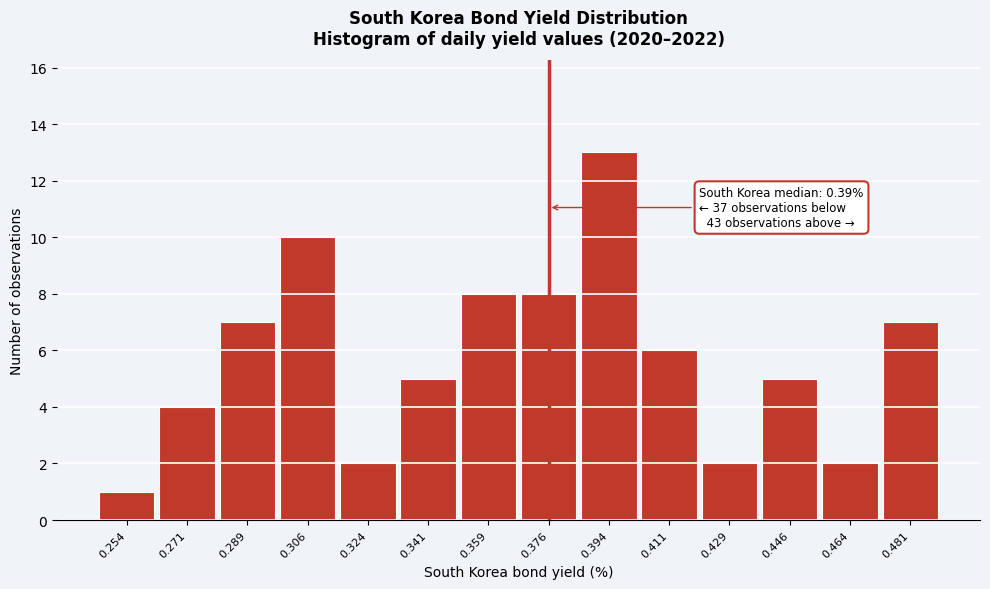

Reading left to right, list all the values displayed in this chart.

1	4	7	10	2	5	8	8	13	6	2	5	2	7